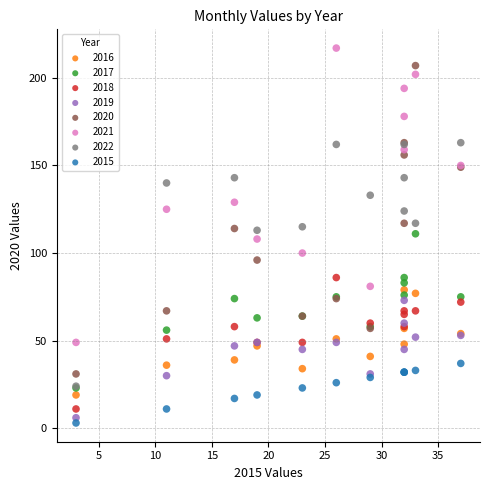

In the 2022 series, what Y value is closest to 93?

113